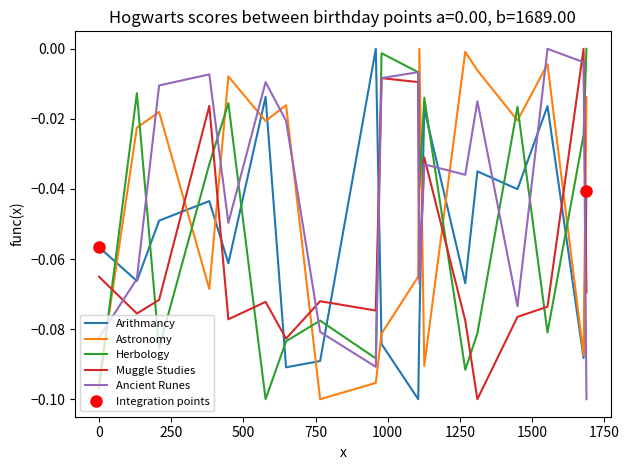

Reading right to left, transcribe all the data shown in this chart.

Arithmancy: -0.0	-0.1	-0.0	-0.0	-0.0	-0.1	-0.0	-0.1	-0.1	-0.1	0.0	-0.1	-0.1	-0.0	-0.1	-0.0	-0.0	-0.1	-0.1
Astronomy: -0.0	-0.1	-0.0	-0.0	-0.0	-0.0	-0.1	0.0	-0.1	-0.1	-0.1	-0.1	-0.0	-0.0	-0.0	-0.1	-0.0	-0.0	-0.1
Herbology: 0.0	-0.0	-0.1	-0.0	-0.1	-0.1	-0.0	-0.0	-0.0	-0.0	-0.1	-0.1	-0.1	-0.1	-0.0	-0.0	-0.1	-0.0	-0.1
Muggle Studies: -0.1	0.0	-0.1	-0.1	-0.1	-0.1	-0.0	-0.1	-0.0	-0.0	-0.1	-0.1	-0.1	-0.1	-0.1	-0.0	-0.1	-0.1	-0.1
Ancient Runes: -0.1	-0.0	0.0	-0.1	-0.0	-0.0	-0.0	-0.1	-0.0	-0.0	-0.1	-0.1	-0.0	-0.0	-0.0	-0.0	-0.0	-0.1	-0.1